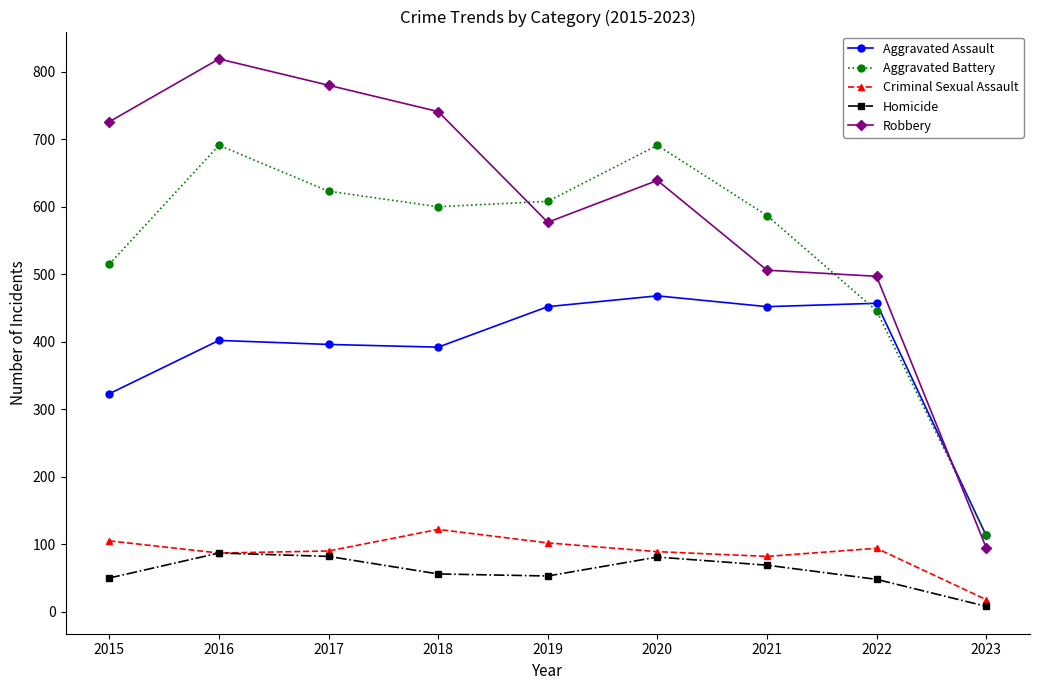

What are all the series names shown in the legend?

Aggravated Assault, Aggravated Battery, Criminal Sexual Assault, Homicide, Robbery